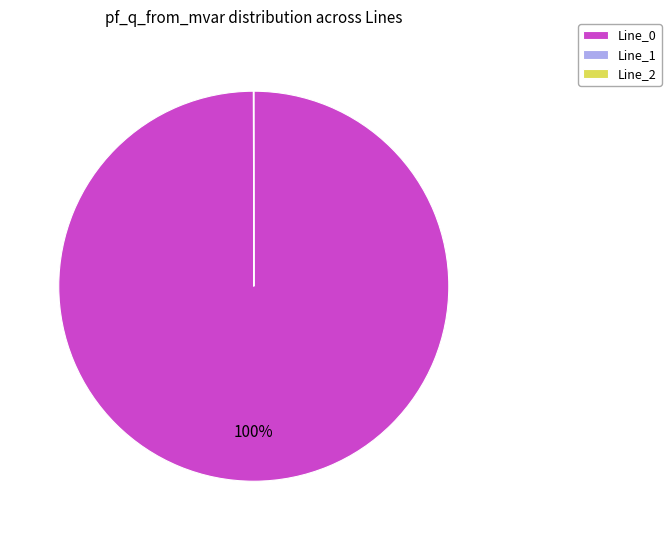

Is there any slice that represents more than half of the pie?

Yes